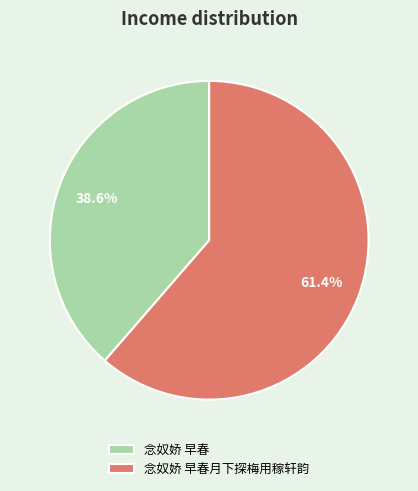

Between 念奴娇 早春月下探梅用稼轩韵 and 念奴娇 早春, which is larger?

念奴娇 早春月下探梅用稼轩韵